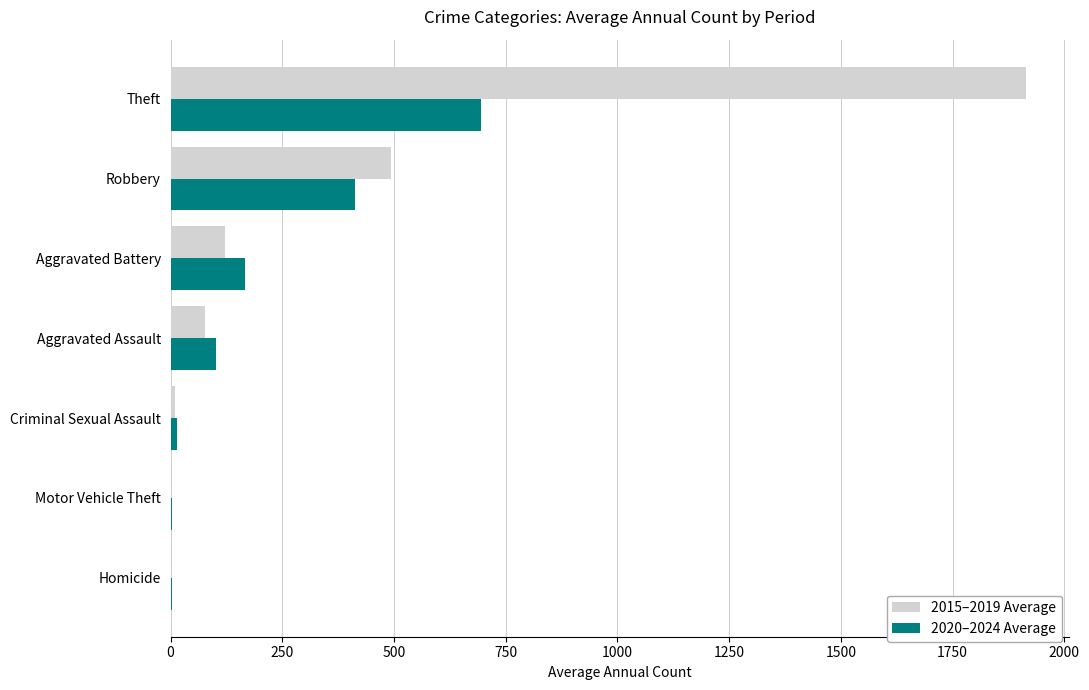

At which category is the sum across all series the highest?

Theft